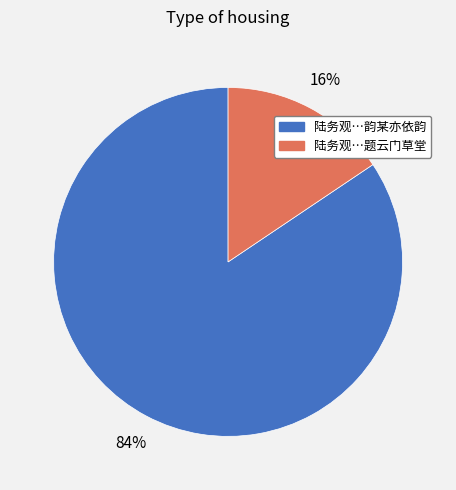

Which category has the biggest portion of the pie?

陆务观…韵某亦依韵